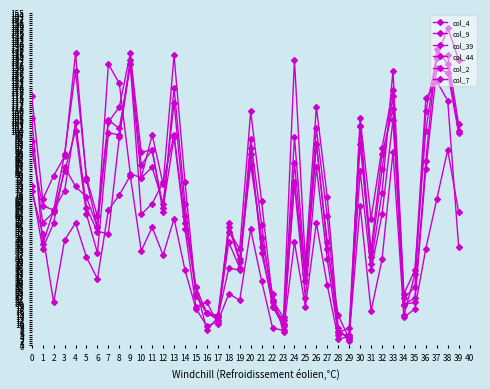

How many data points does each series have?

40